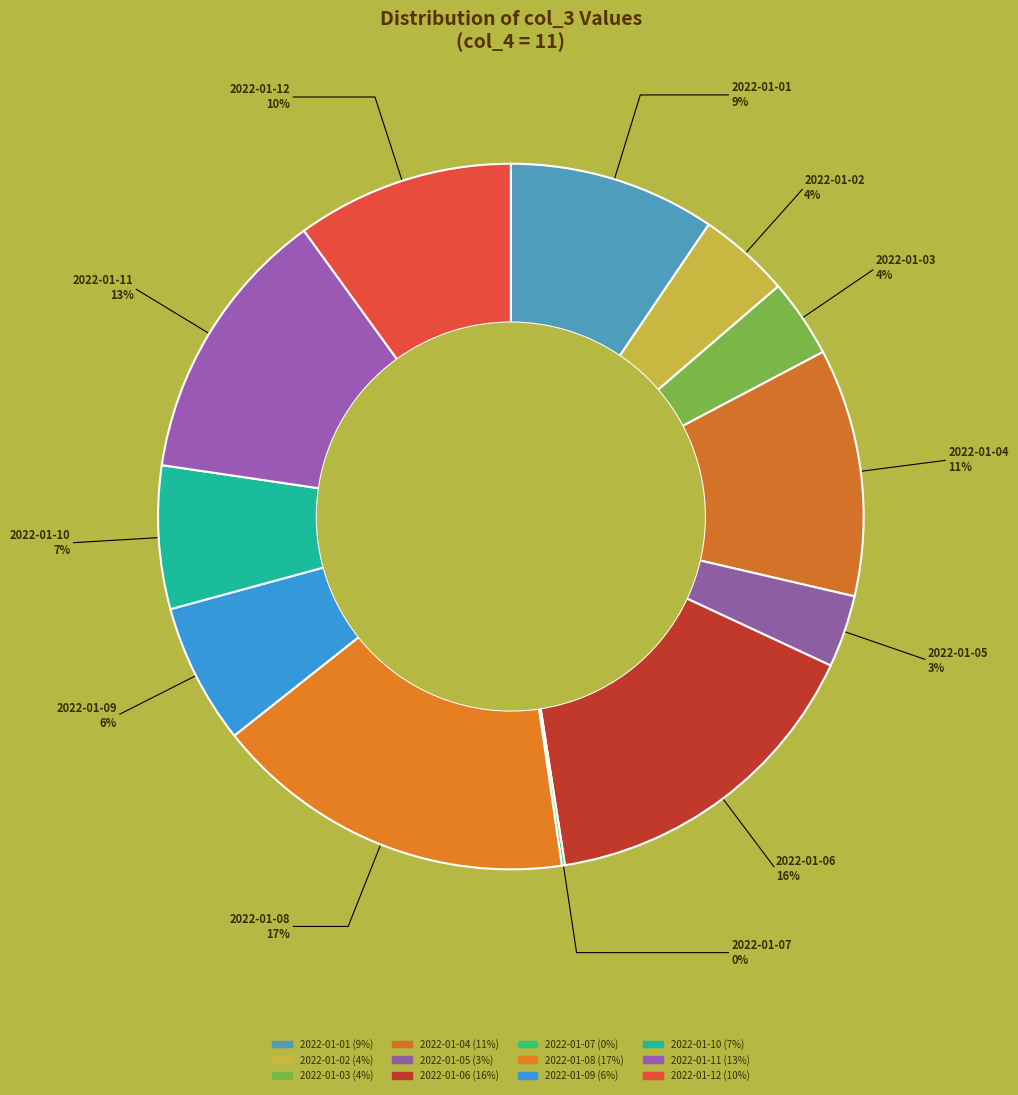

Approximately how many times larger is the value at 2022-01-05 compared to 2022-01-01?

0.3